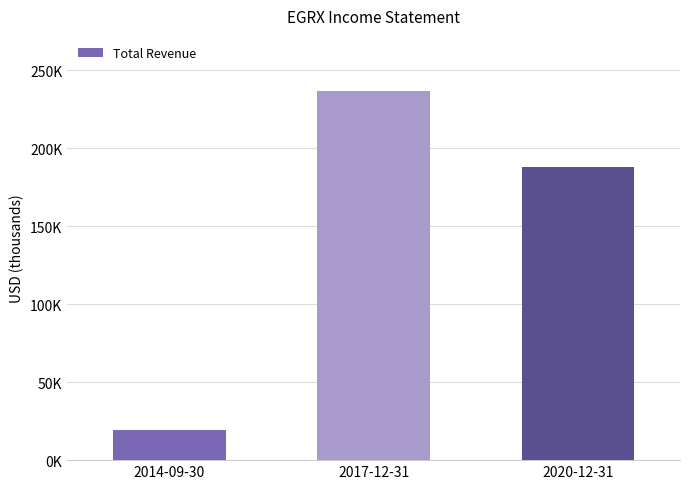

What is the maximum value shown in the chart?

236700